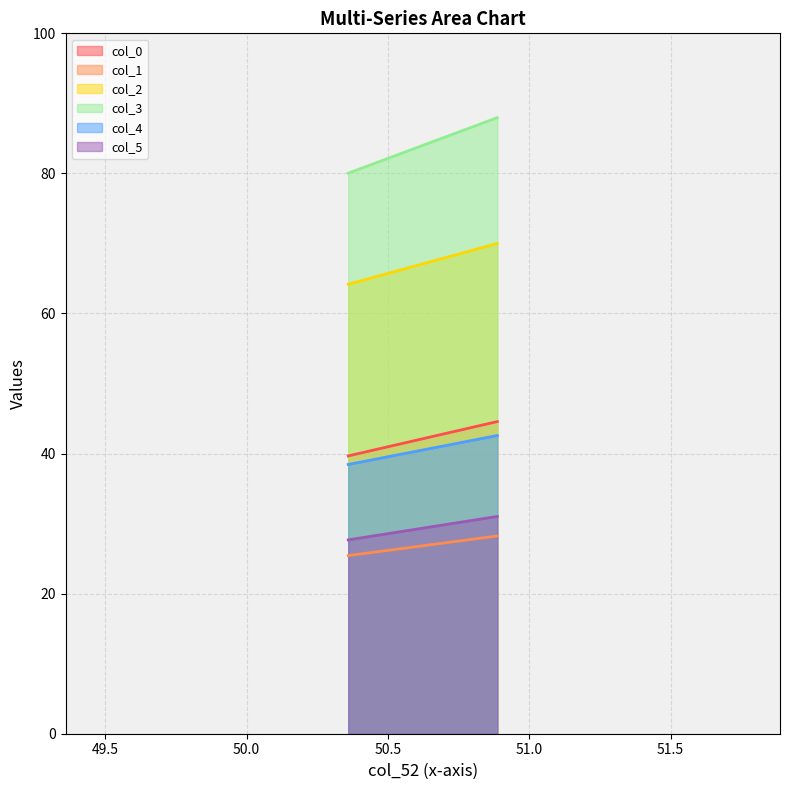

What are all the series names shown in the legend?

col_0, col_1, col_2, col_3, col_4, col_5